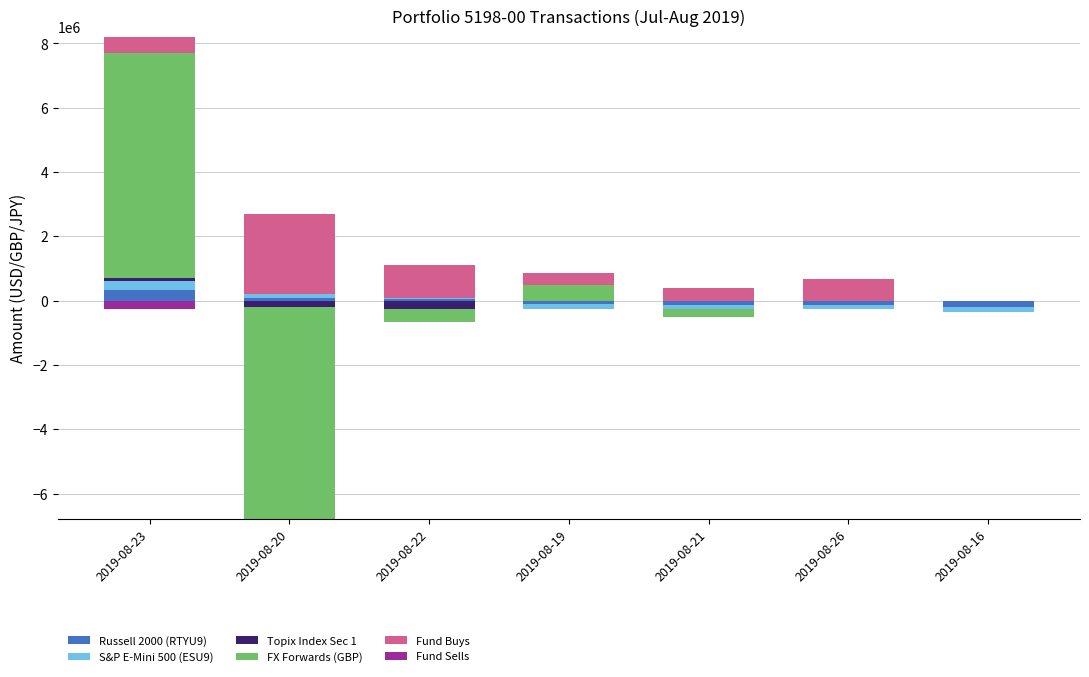

Is it true that Fund Buys equals 1027578.9 at 2019-08-22?

True